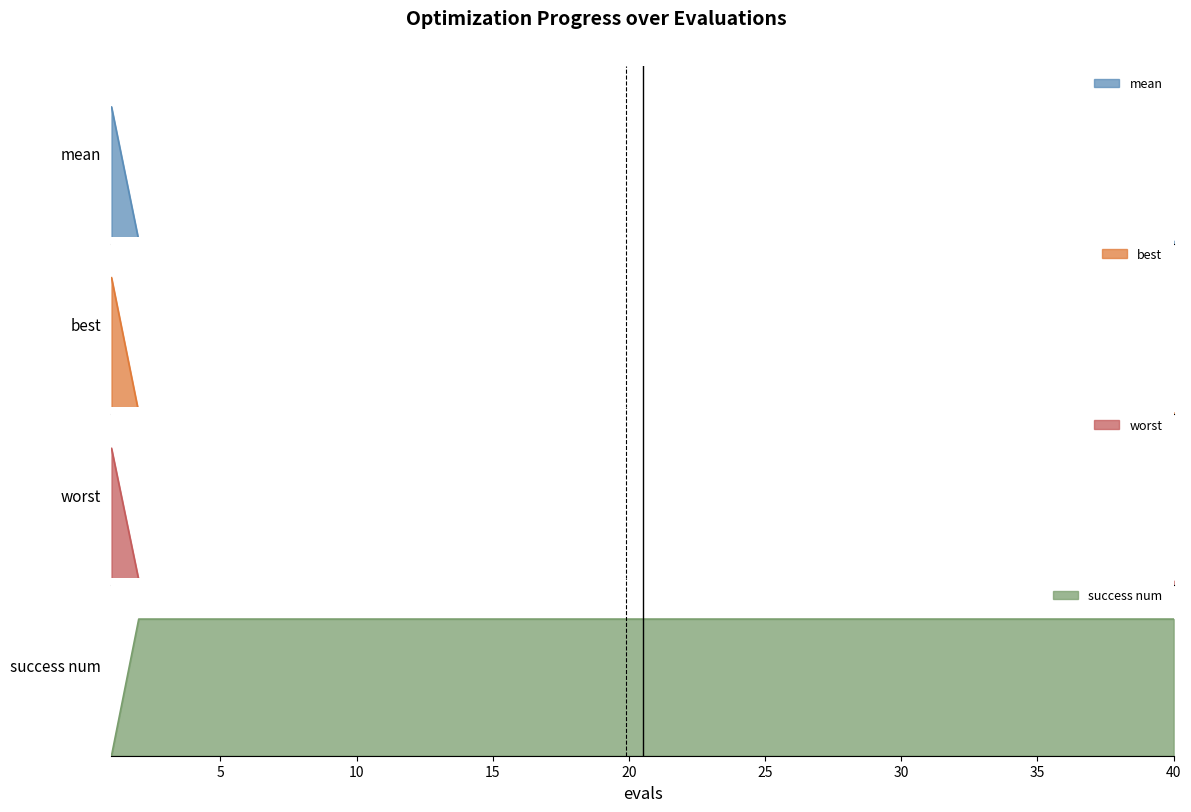

What is the greatest value displayed?

1.0